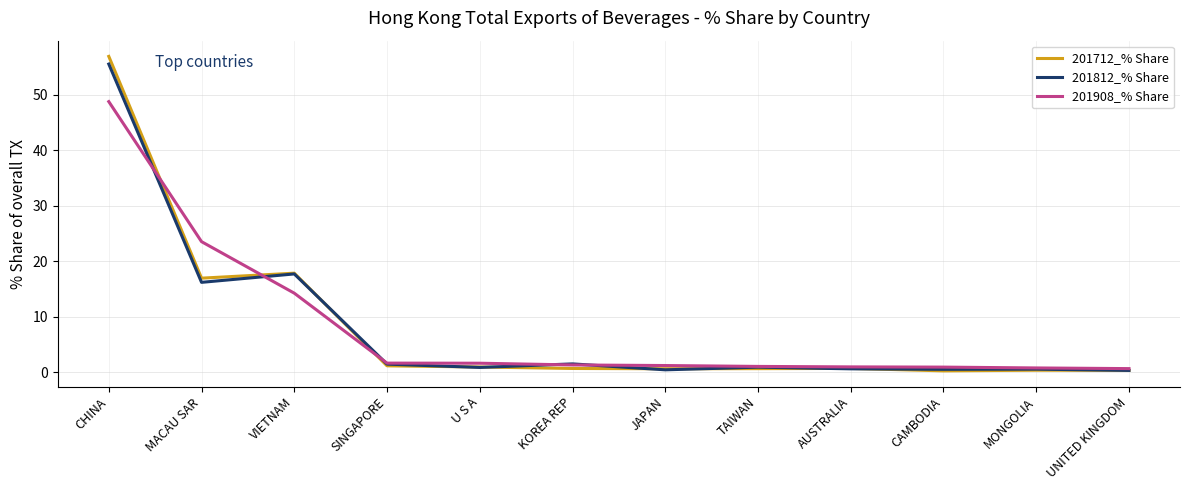

How many categories are shown in the chart?

12